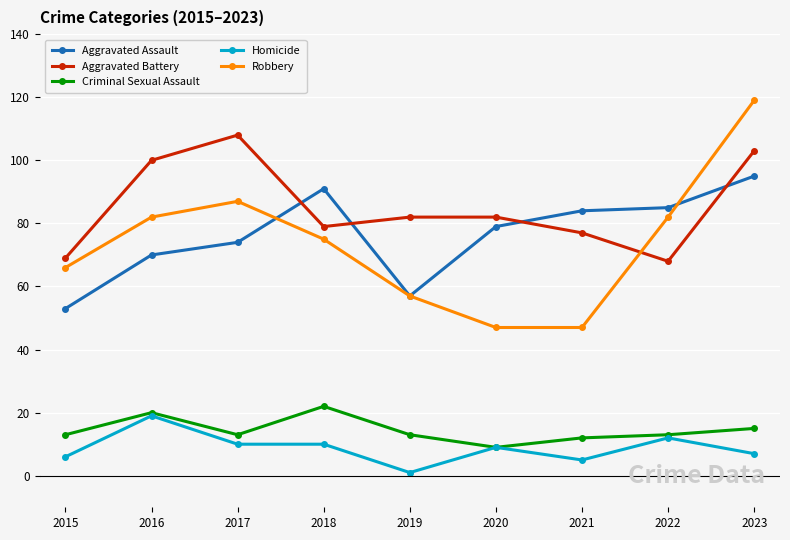

What is the spread (max minus min) of values at 2018?

81